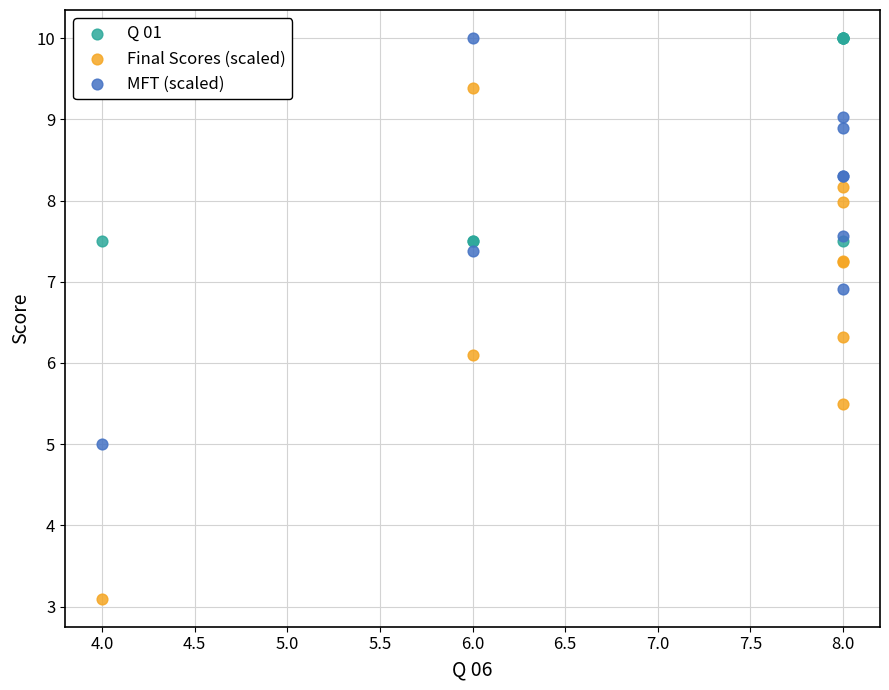

What is the X range (max minus min) for the scatter plot?

4.0